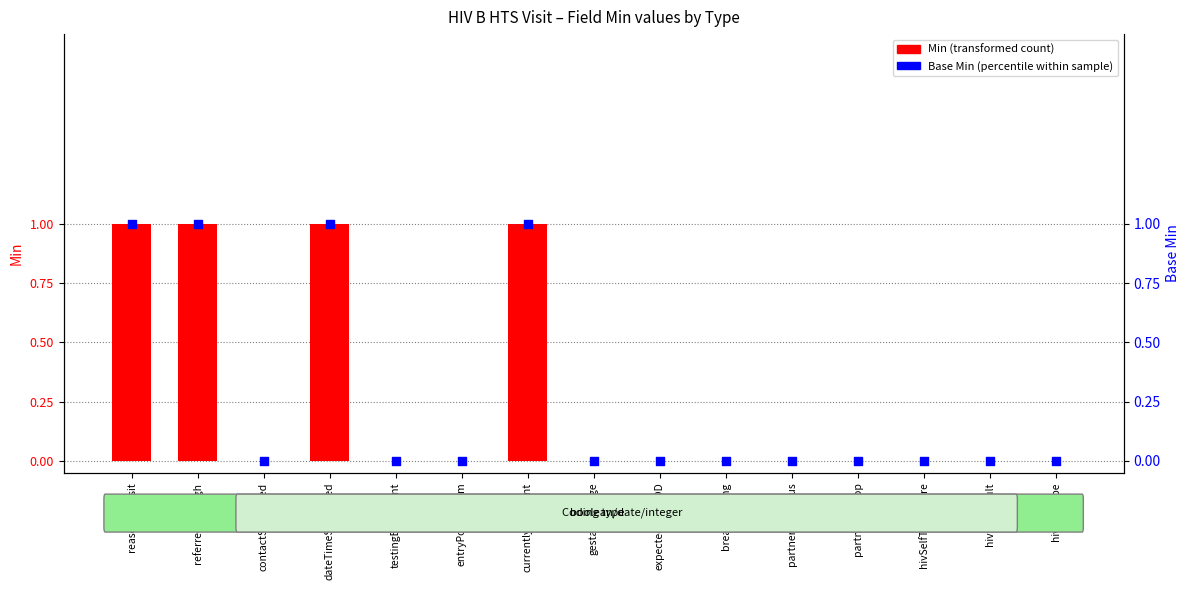

Which series has the largest Y range (max minus min)?

Min